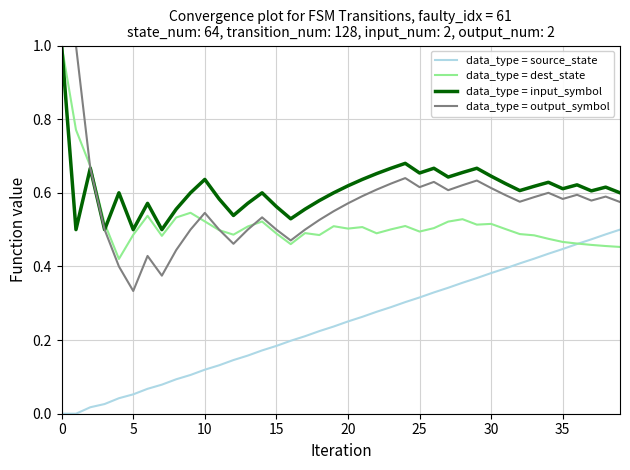

What is the maximum value for data_type = dest_state?

1.0